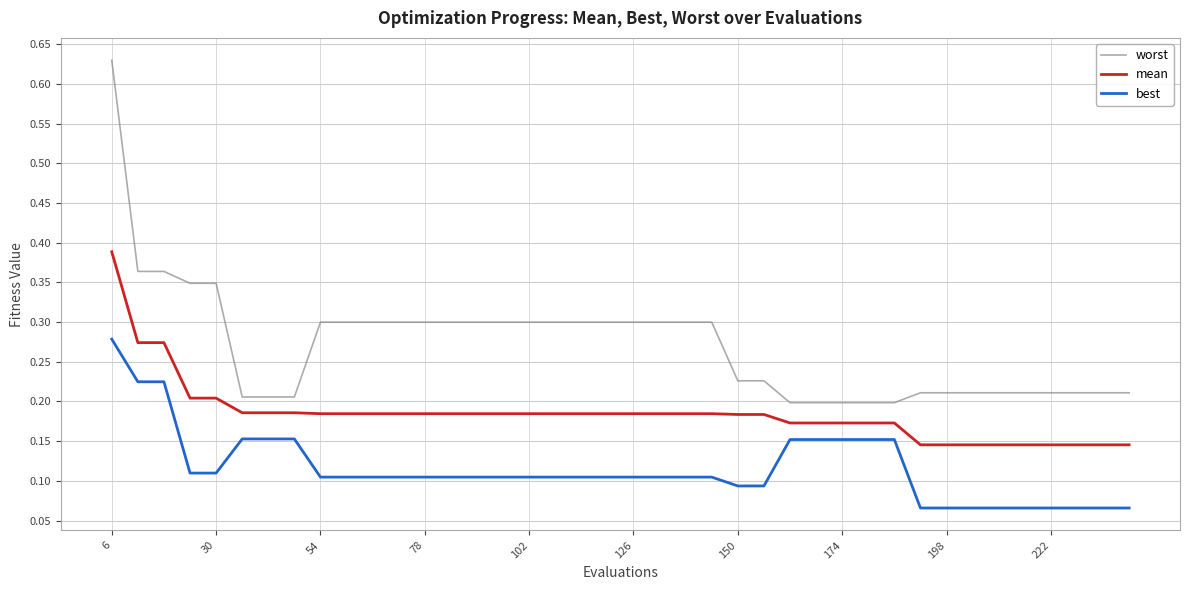

True or false: mean and best cross at least once.

False